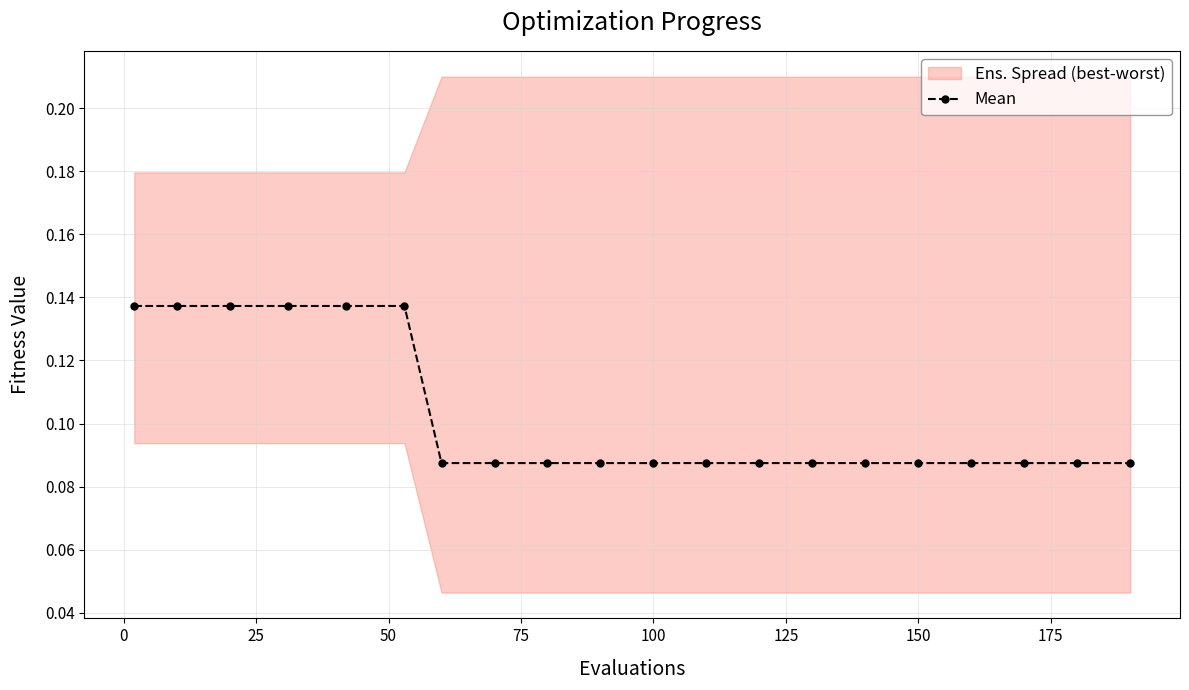

How many Mean values are between 0 and 1?

20